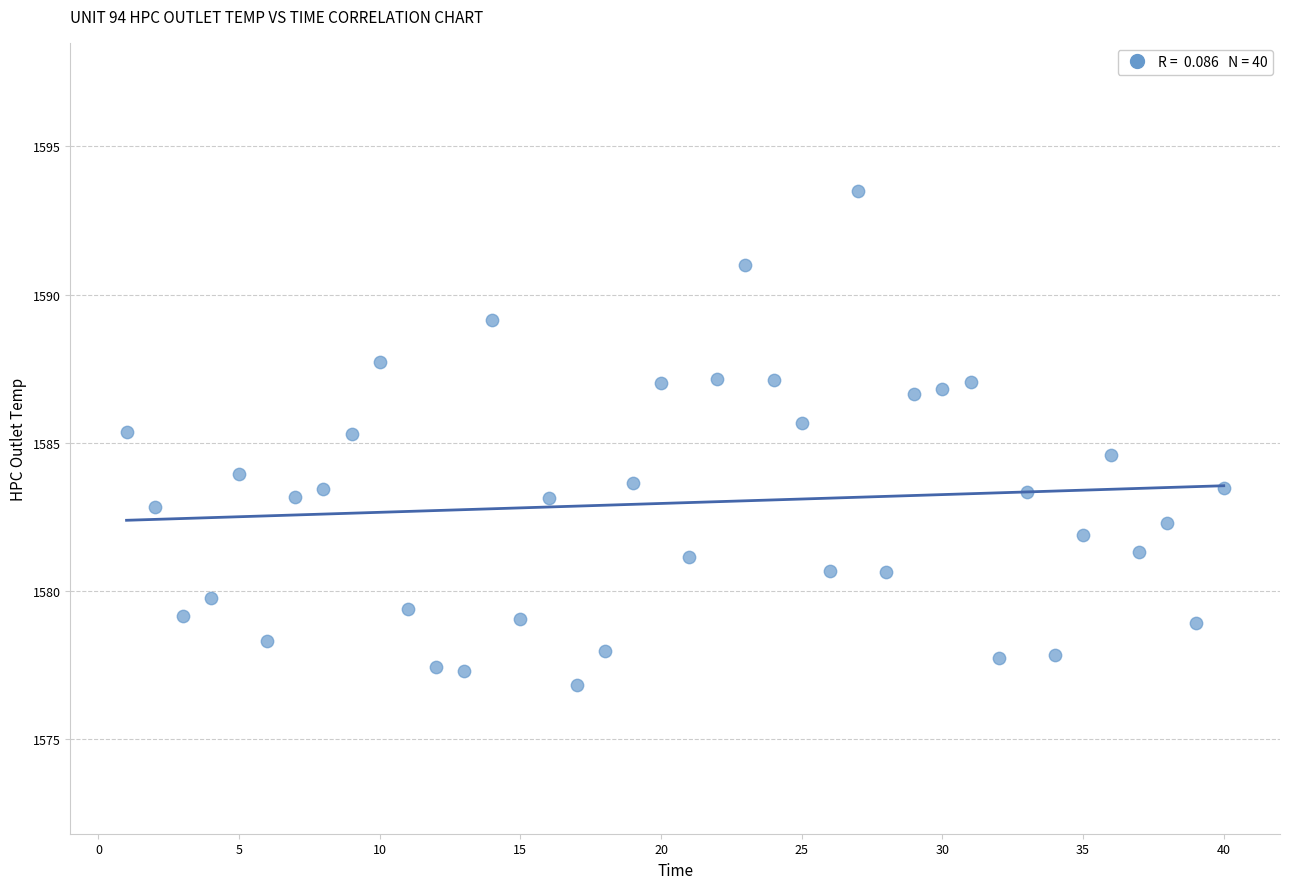

What is the range of Y values (max minus min)?

16.7